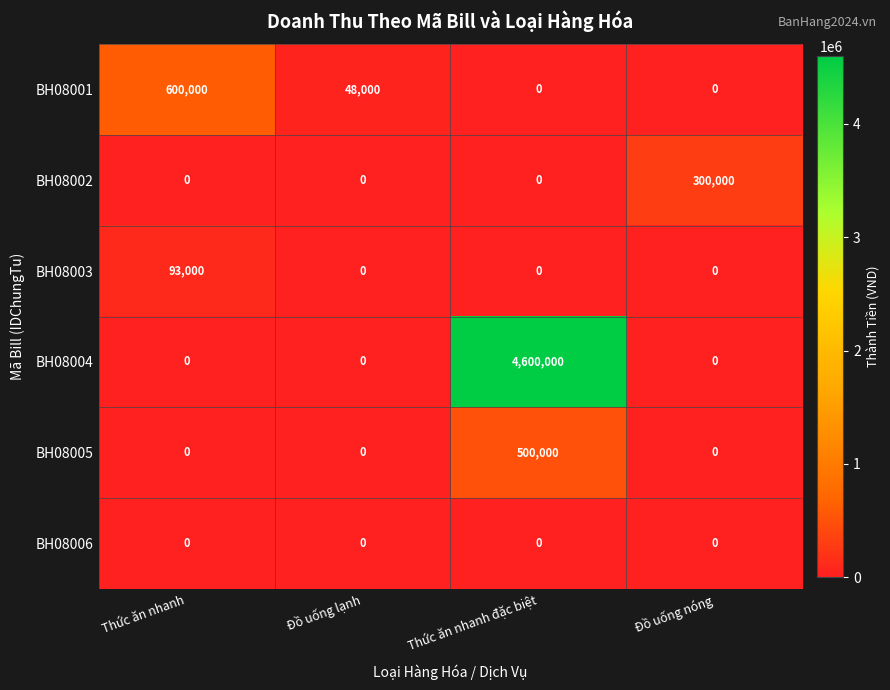

What is the spread (max minus min) of values at Đồ uống nóng?

300000